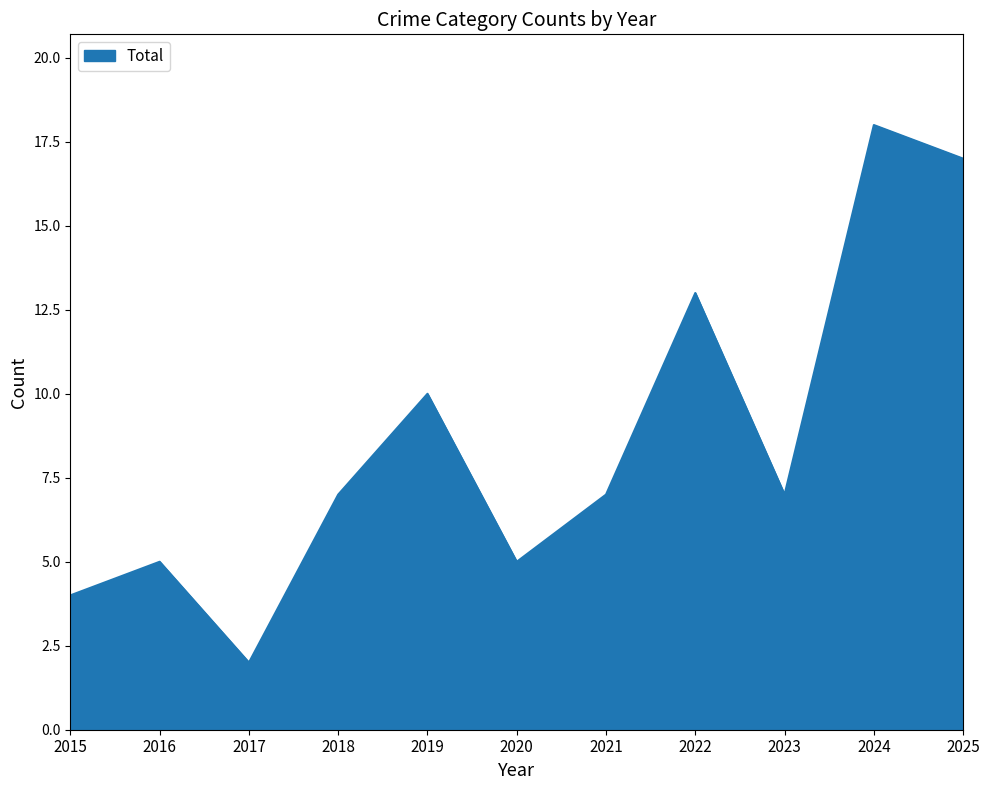

Which category has the lowest value across all series?

2017